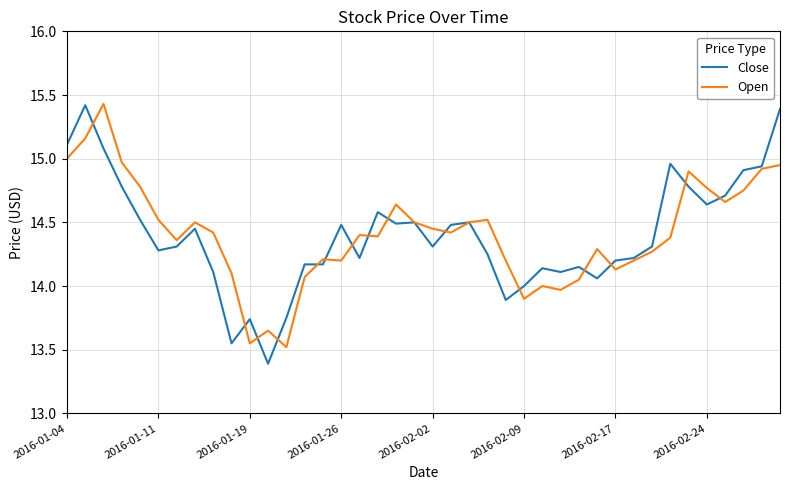

What is the smallest value displayed?

13.4